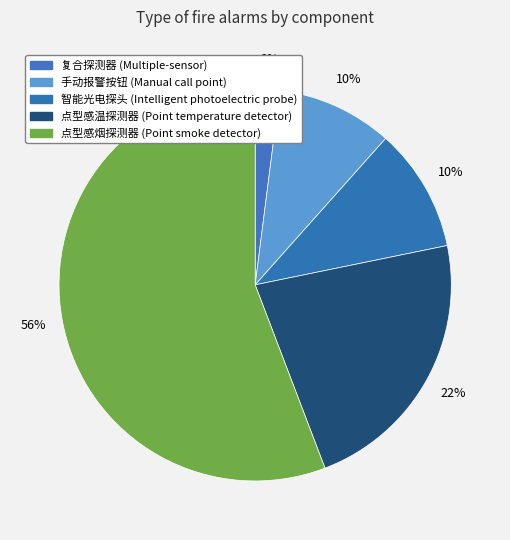

How many segments does this pie chart have?

5